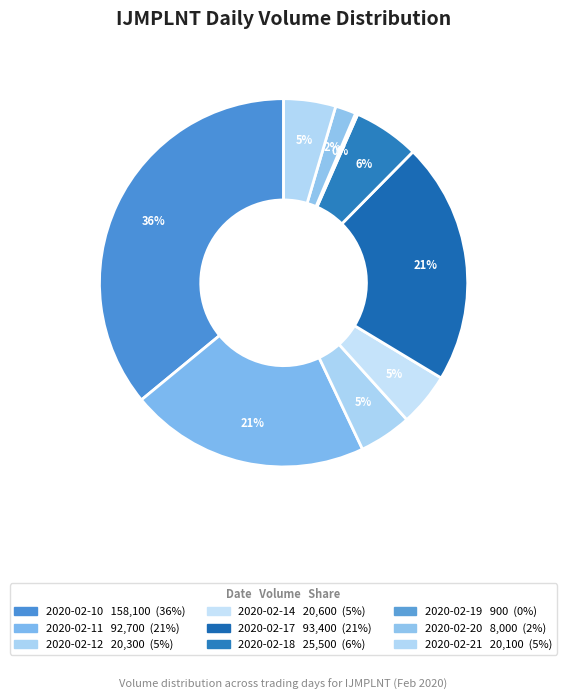

Count the number of slices in the pie.

9